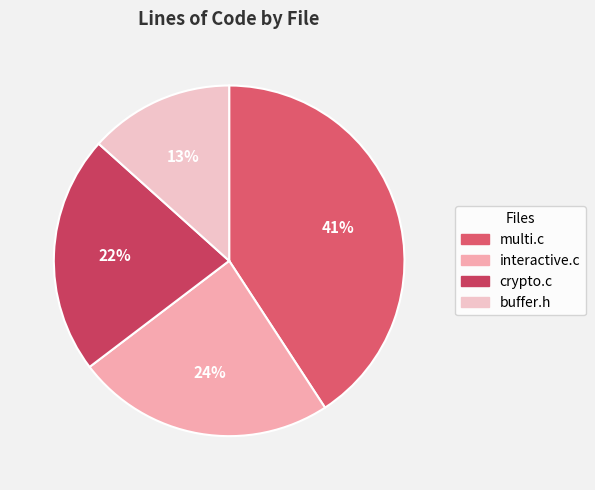

Which slice is the smallest?

buffer.h